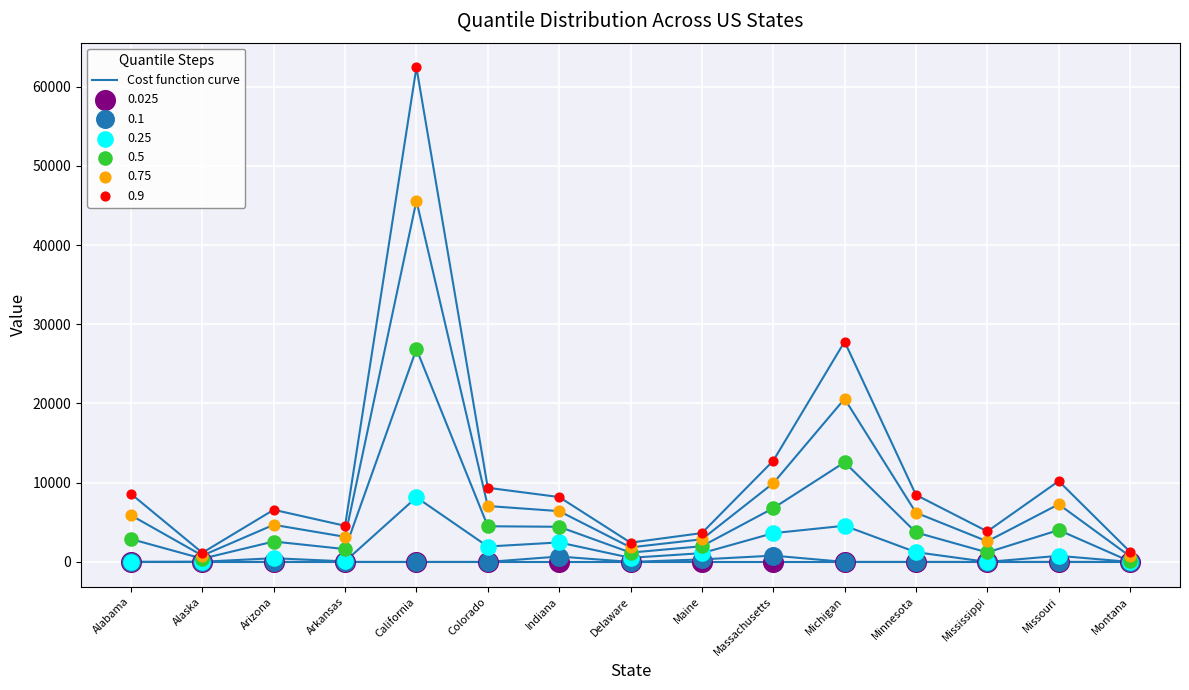

At which category is the sum across all series the highest?

California